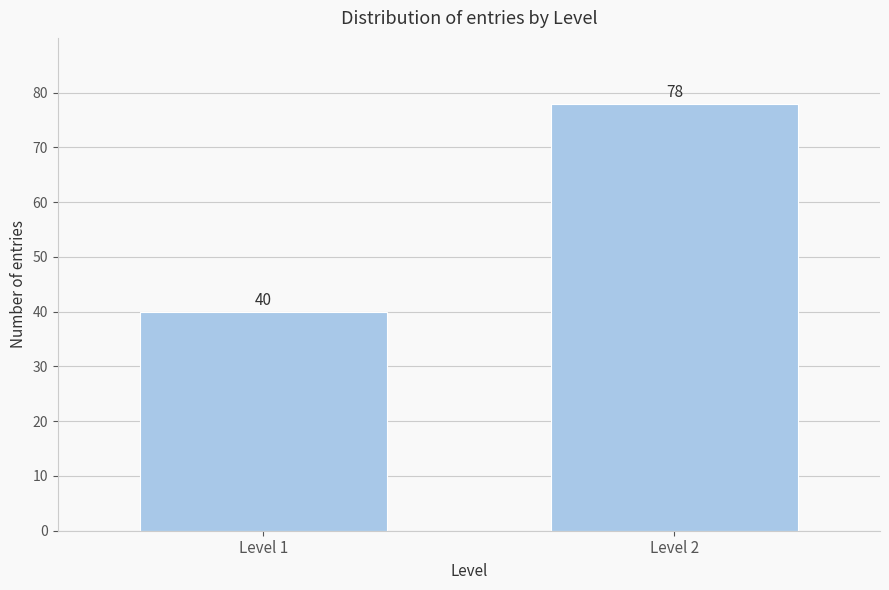

Reading left to right, what are all the values shown in this chart?

40	78